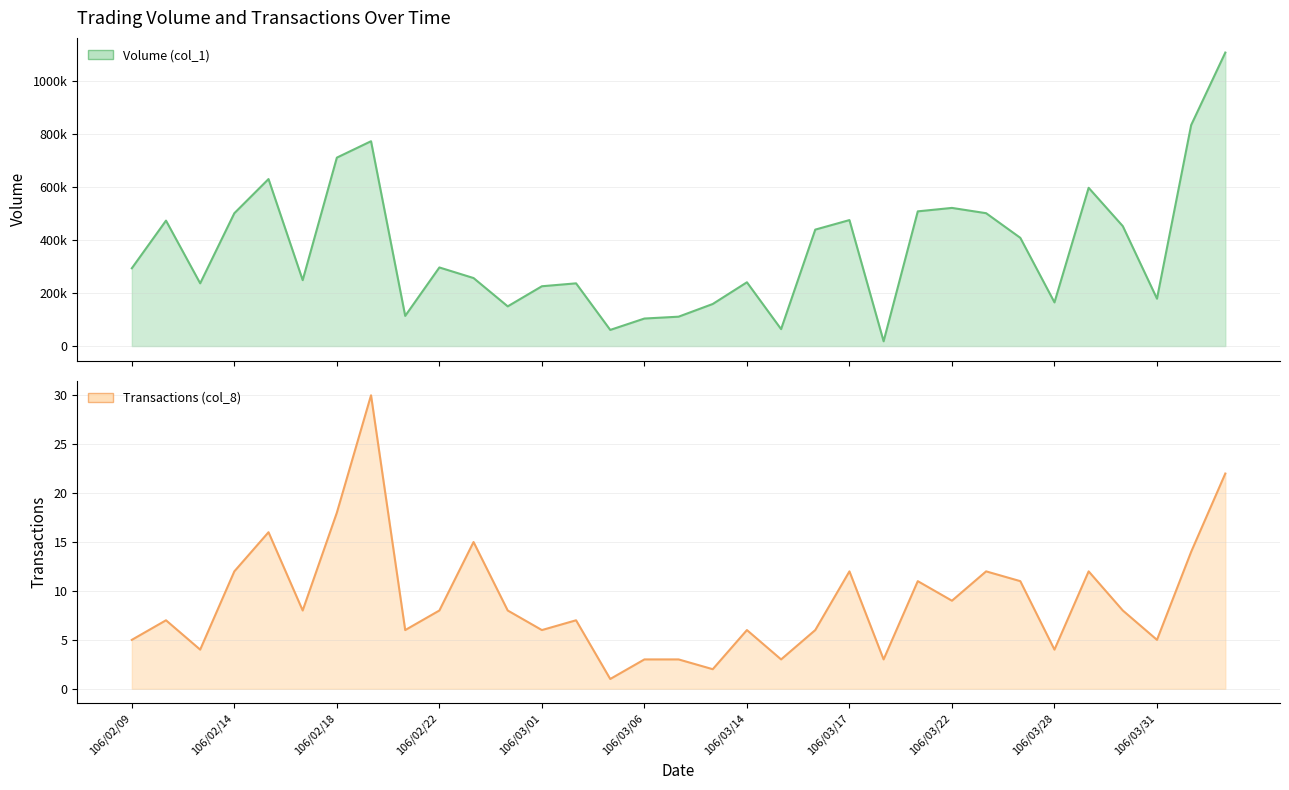

How many values in the Transactions (col_8) series exceed 8?

13